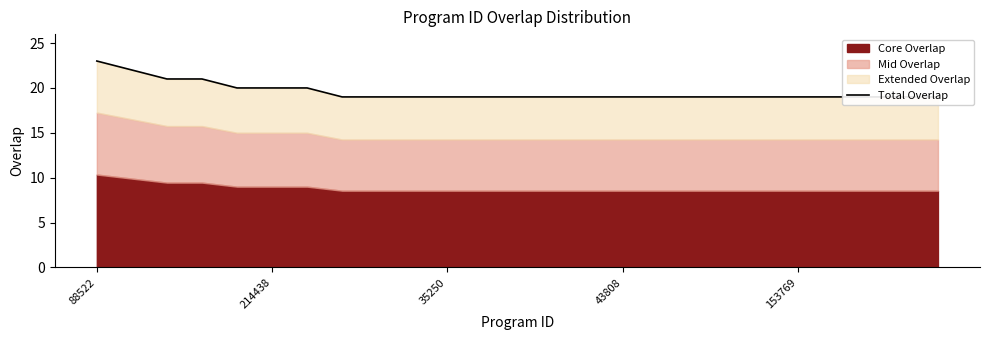

What is the difference between the maximum and second lowest values?

4